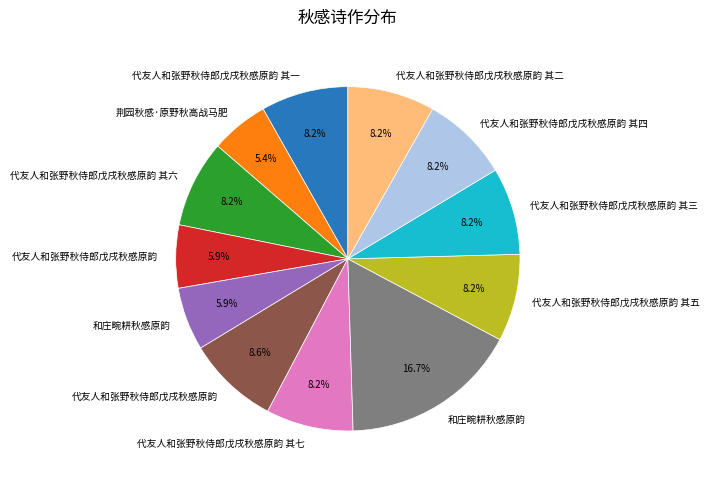

Does any single category account for the majority?

No